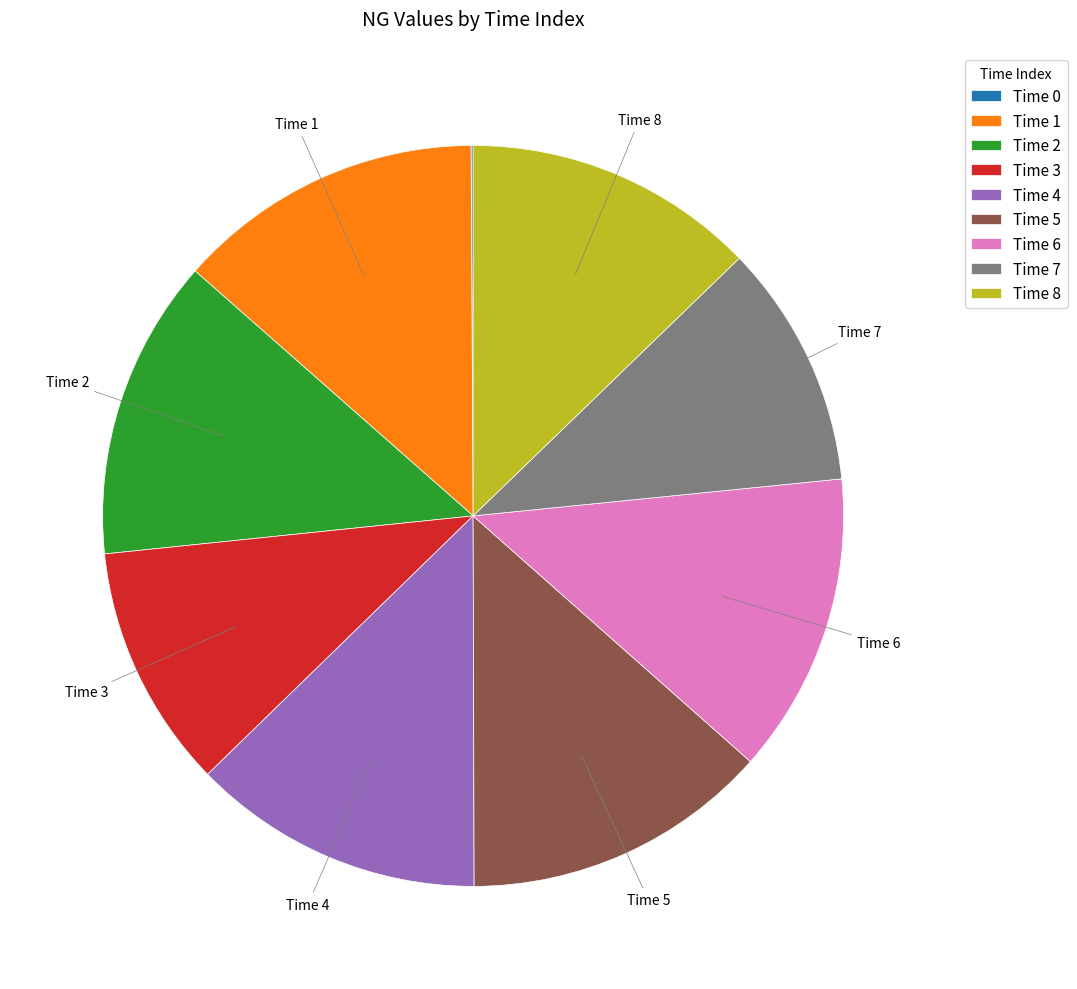

Does any single category account for the majority?

No